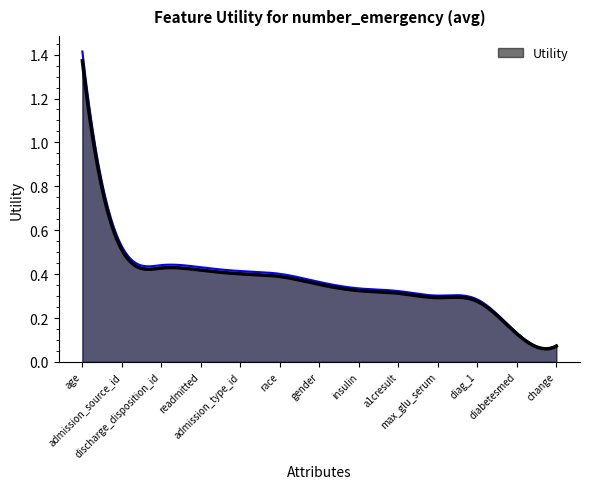

What is the minimum value shown in the chart?

0.1